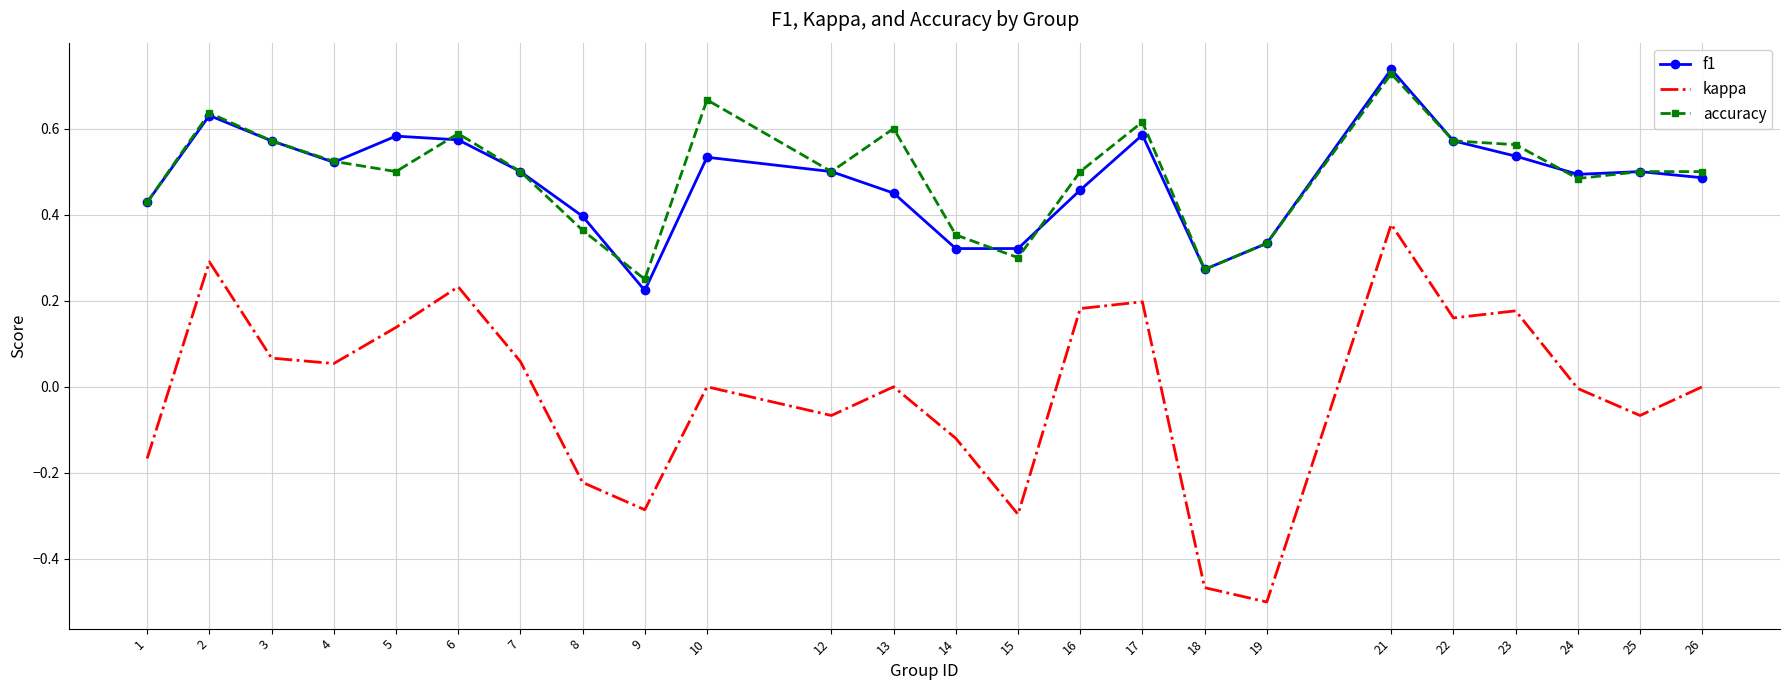

Which series has the largest total across all categories?

accuracy